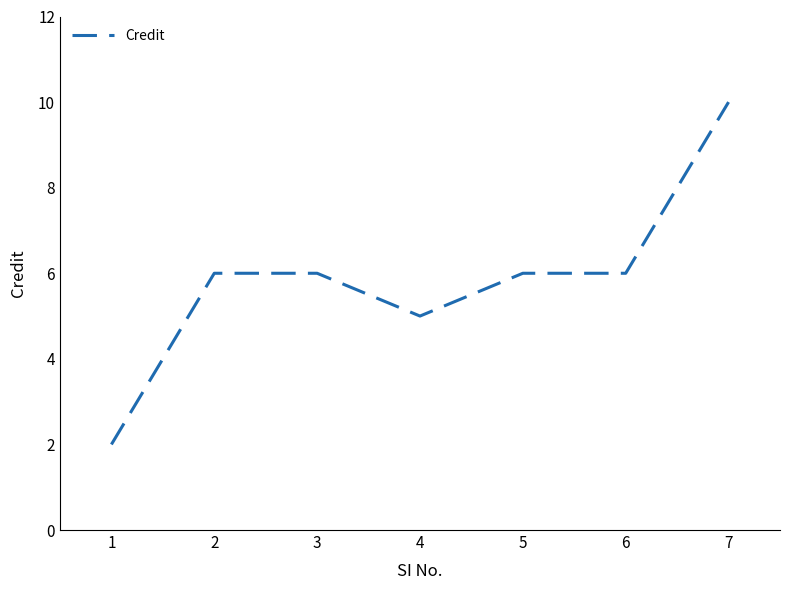

Which label corresponds to the largest value in the chart?

7